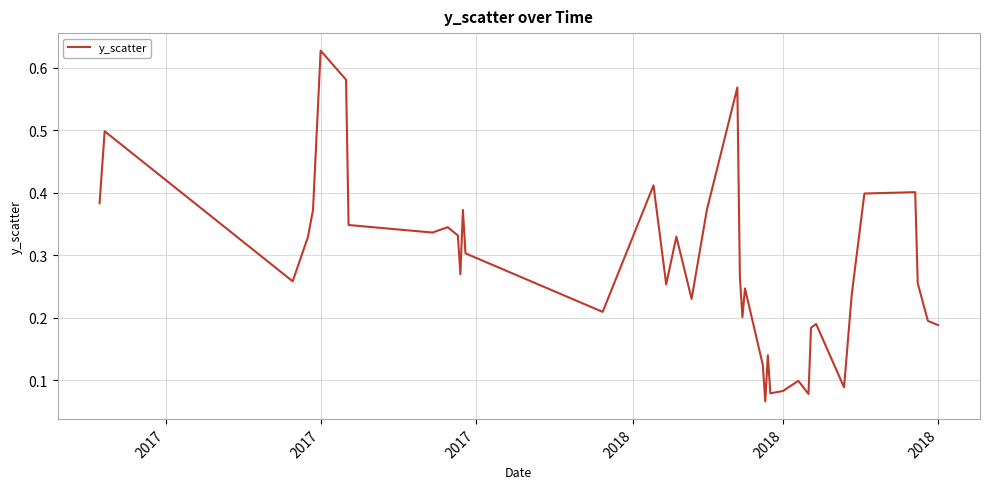

Is this an area chart (filled region under the line)?

No